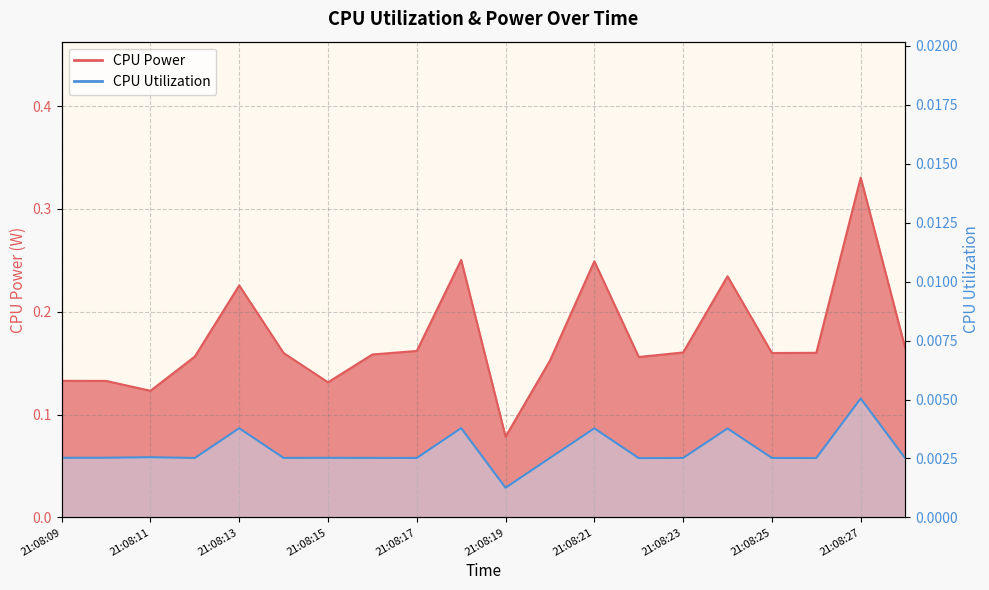

What is the difference between the highest and lowest values at 21:08:17?

0.2